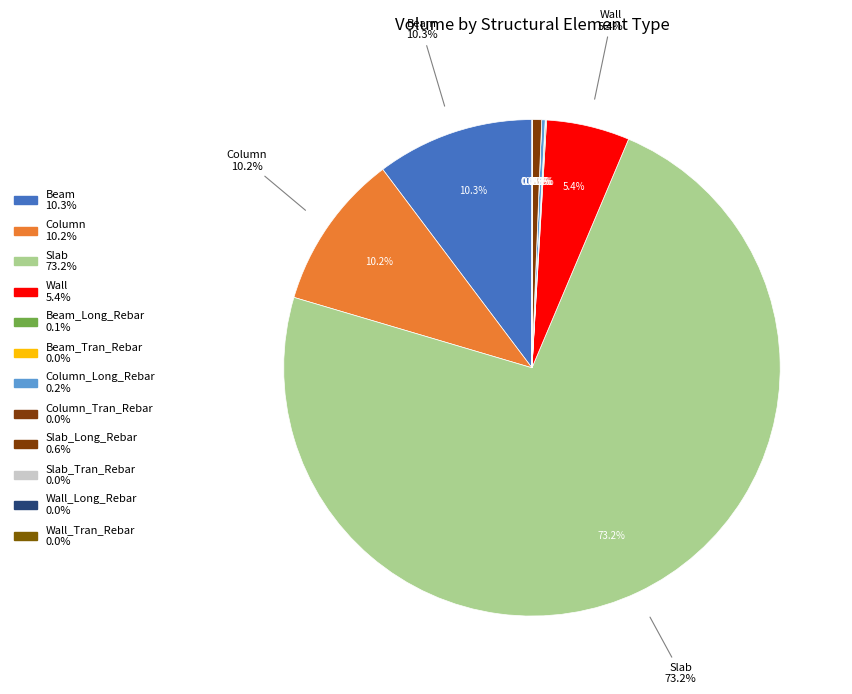

To the nearest percent, what portion does Slab_Long_Rebar represent?

1%